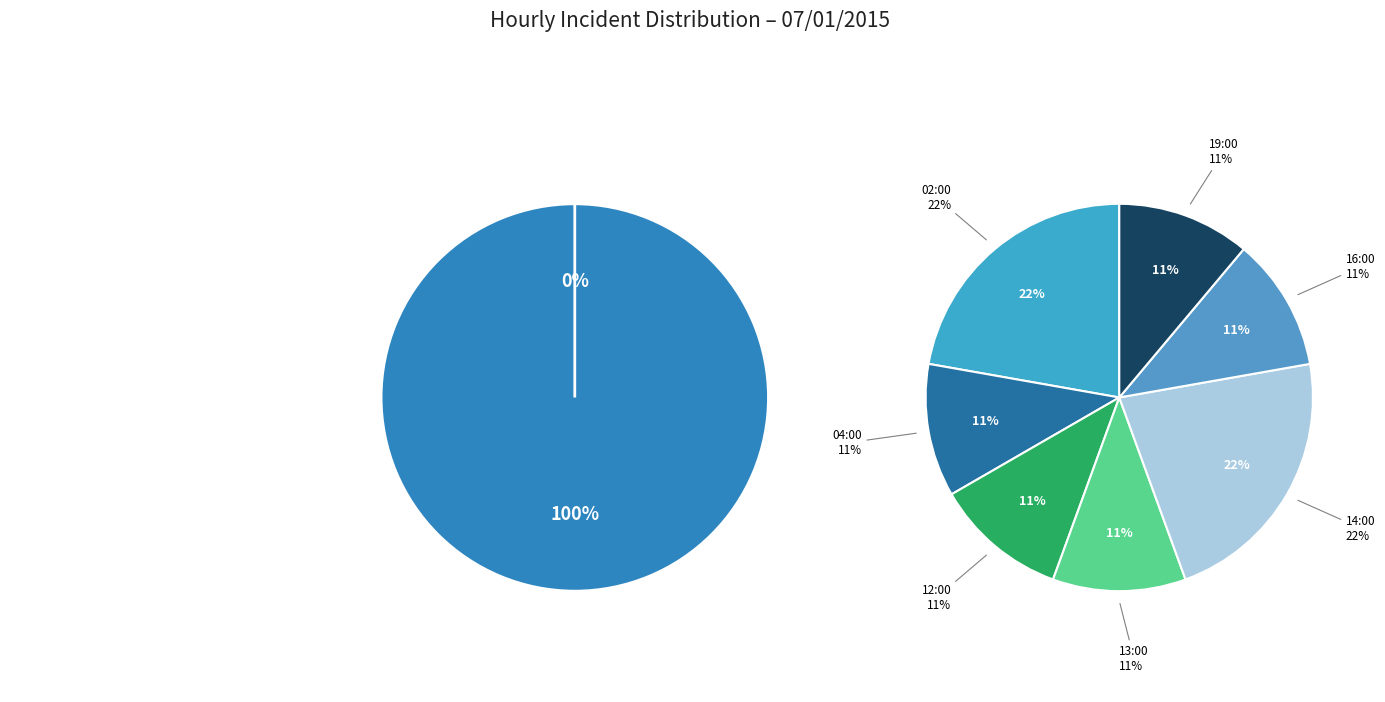

Rank the categories by value from highest to lowest.

02:00, 14:00, 04:00, 12:00, 13:00, 16:00, 19:00, 00:00, 01:00, 03:00, 05:00, 06:00, 07:00, 08:00, 09:00, 10:00, 11:00, 15:00, 17:00, 18:00, 20:00, 21:00, 22:00, 23:00